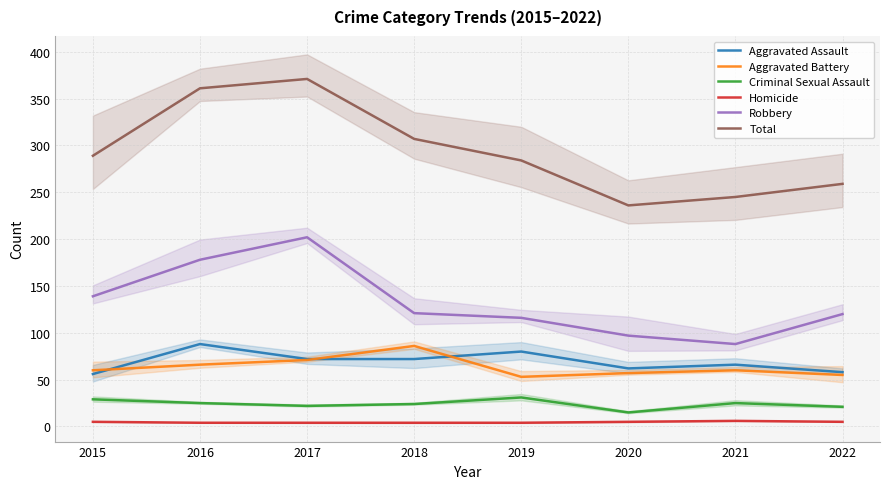

Read the Total value at 2016, to the nearest 10.

360